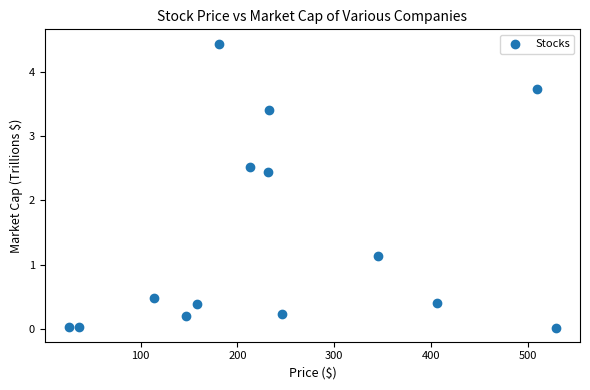

What is the range of Y values (max minus min)?

4.4